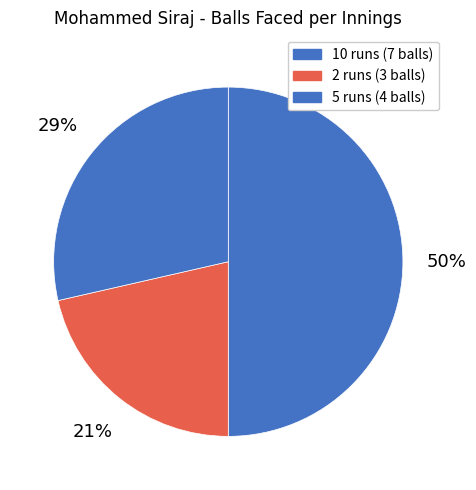

Does 10 runs represent more than half of the total?

No